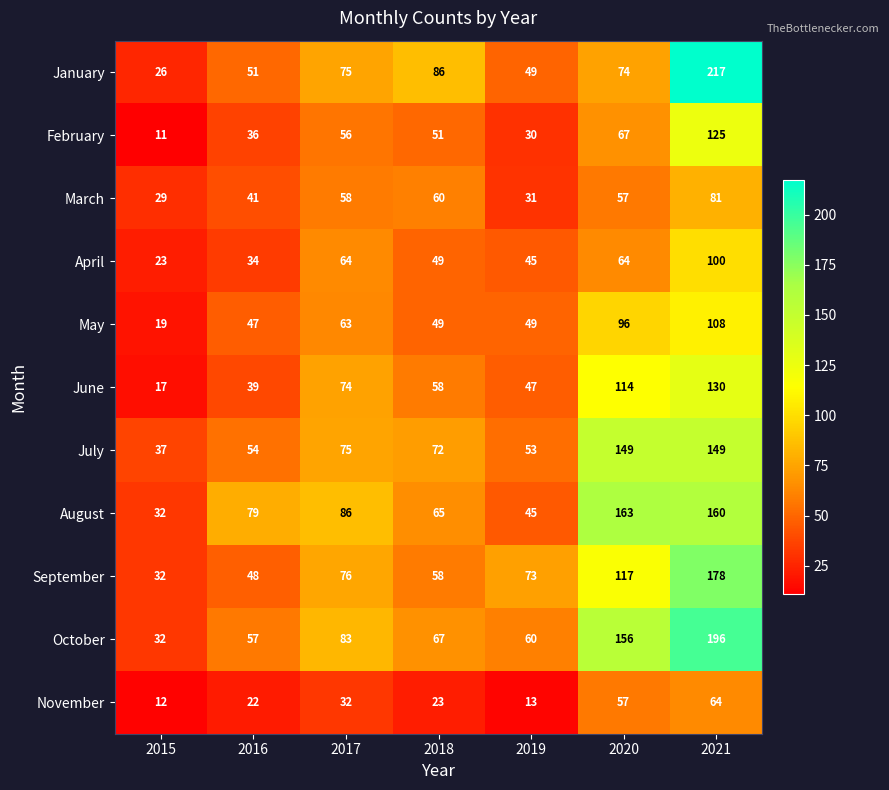

Count the number of data series in this chart.

11